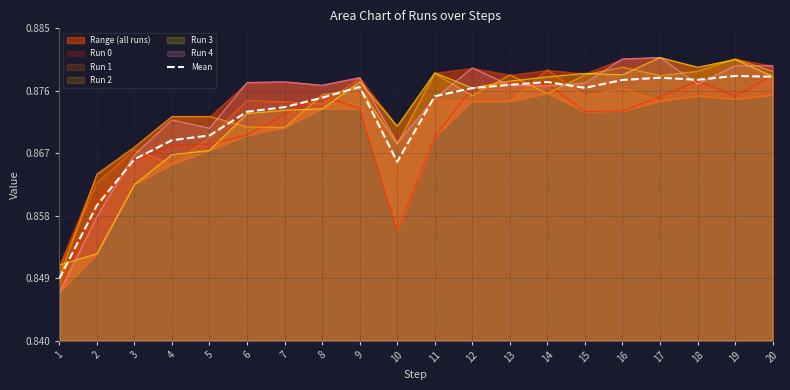

Between 18 and 6, which is larger?

18